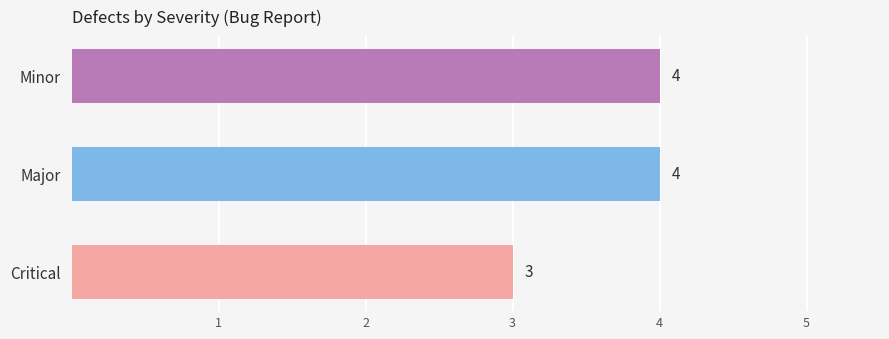

Where is the data nearest to the value 3?

Critical